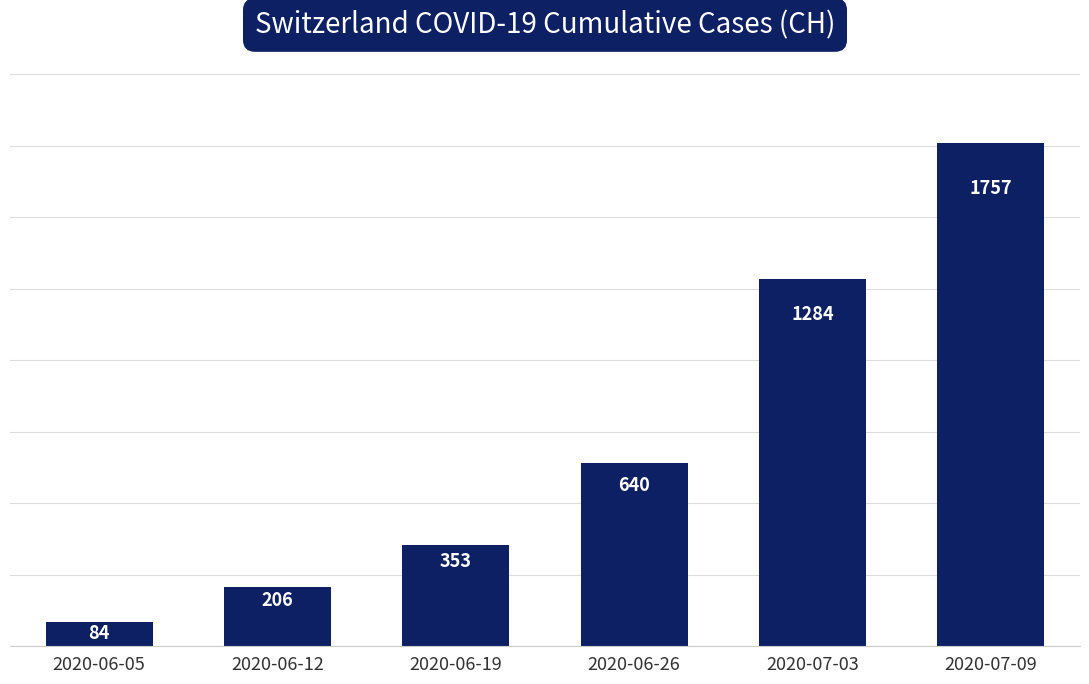

Rank the categories by value from lowest to highest.

2020-06-05, 2020-06-12, 2020-06-19, 2020-06-26, 2020-07-03, 2020-07-09